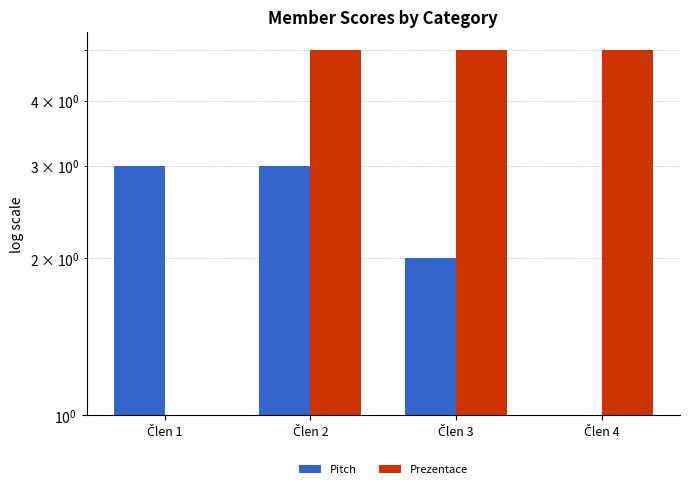

What is the difference between the maximum and minimum values in the Prezentace series?

4